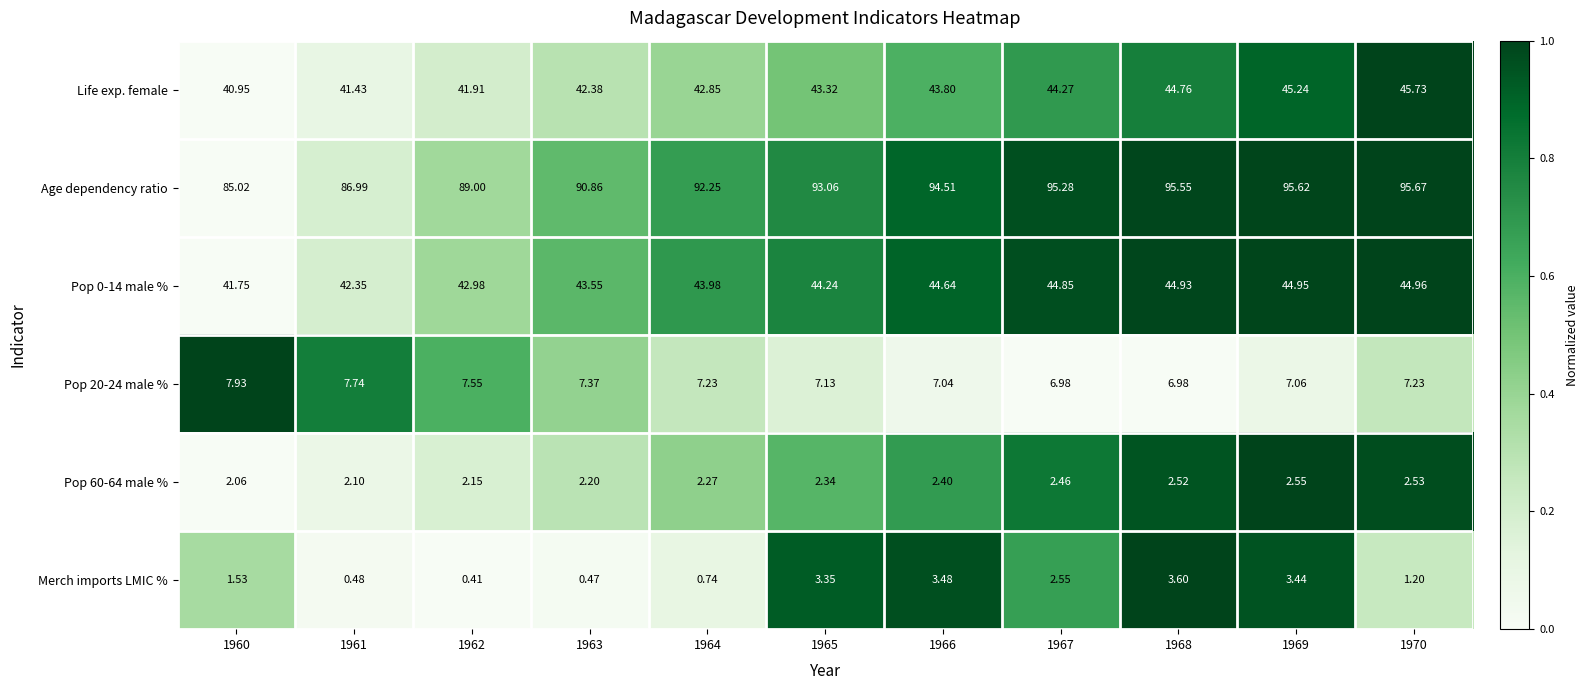

Is the value of Pop 60-64 male % at 1965 greater than the value of Pop 20-24 male % at 1968?

No